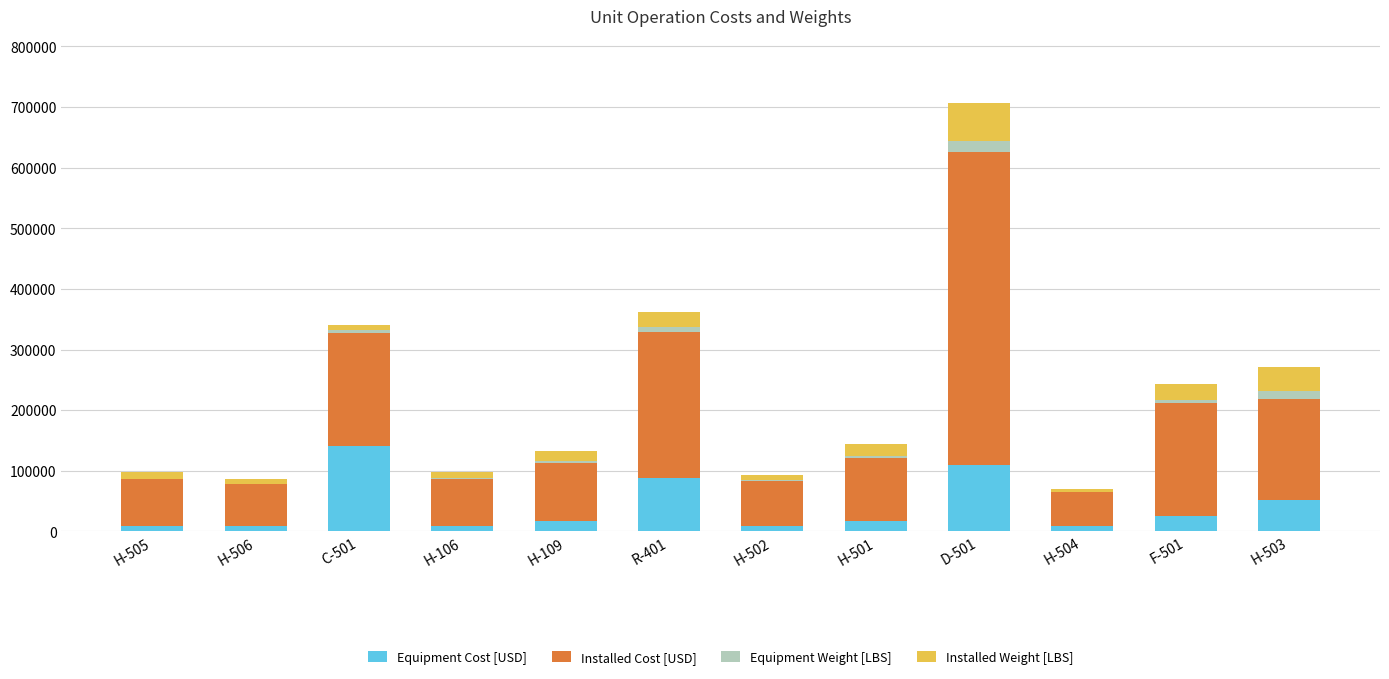

How many data points does each series have?

12